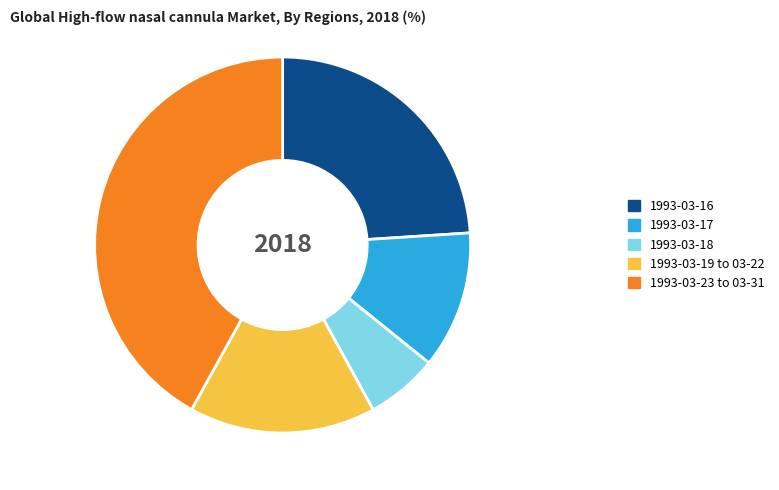

How many slices are in this pie chart?

5